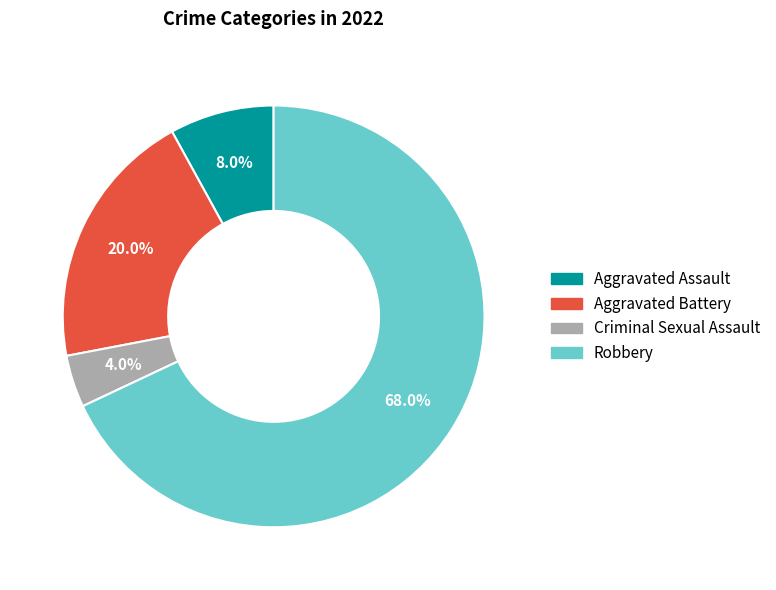

Do Robbery and Criminal Sexual Assault together represent more than half of the pie?

Yes